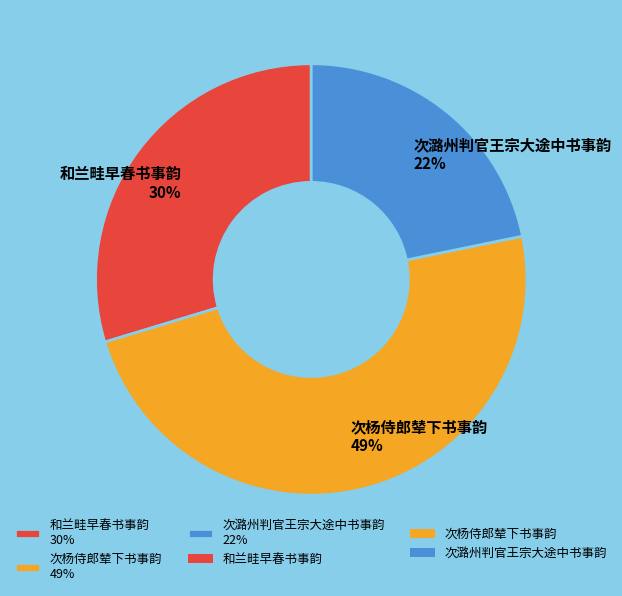

Between 和兰畦早春书事韵 and 次杨侍郎辇下书事韵, which is larger?

次杨侍郎辇下书事韵